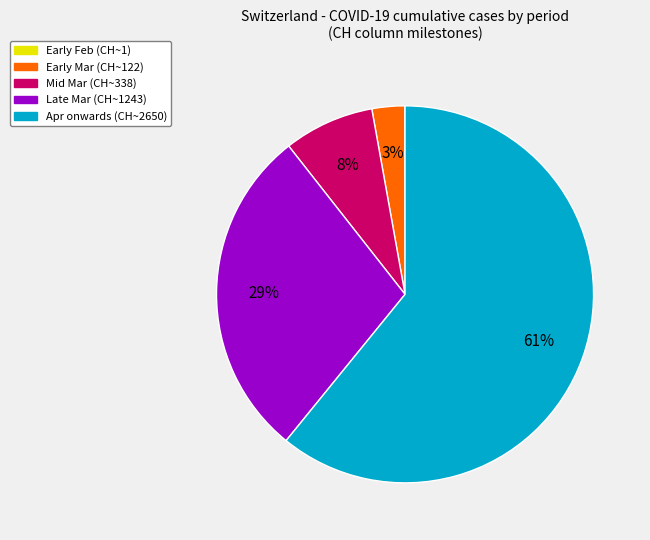

To the nearest percent, what is the difference between the Early Mar (CH~122) and Late Mar (CH~1243) slice percentages?

26%